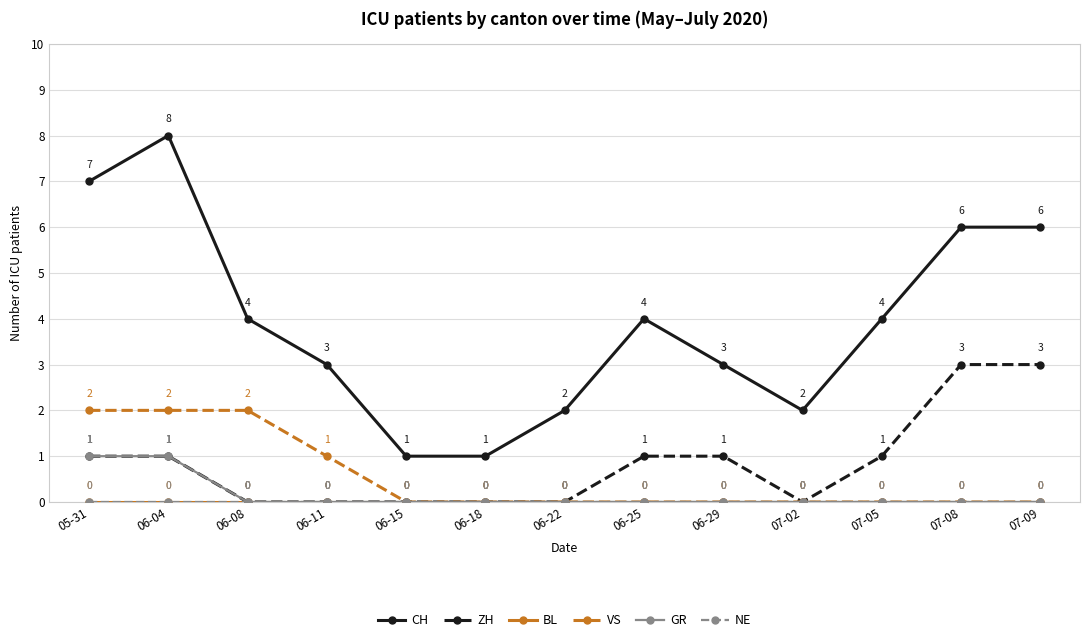

What is the label of the 5th point from the right?

06-29